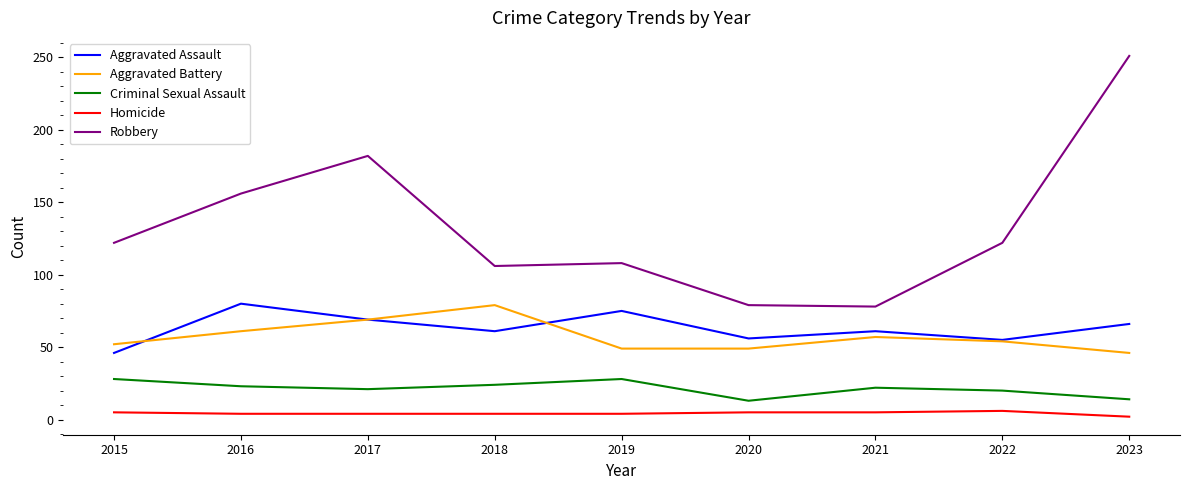

What are all the series names shown in the legend?

Aggravated Assault, Aggravated Battery, Criminal Sexual Assault, Homicide, Robbery